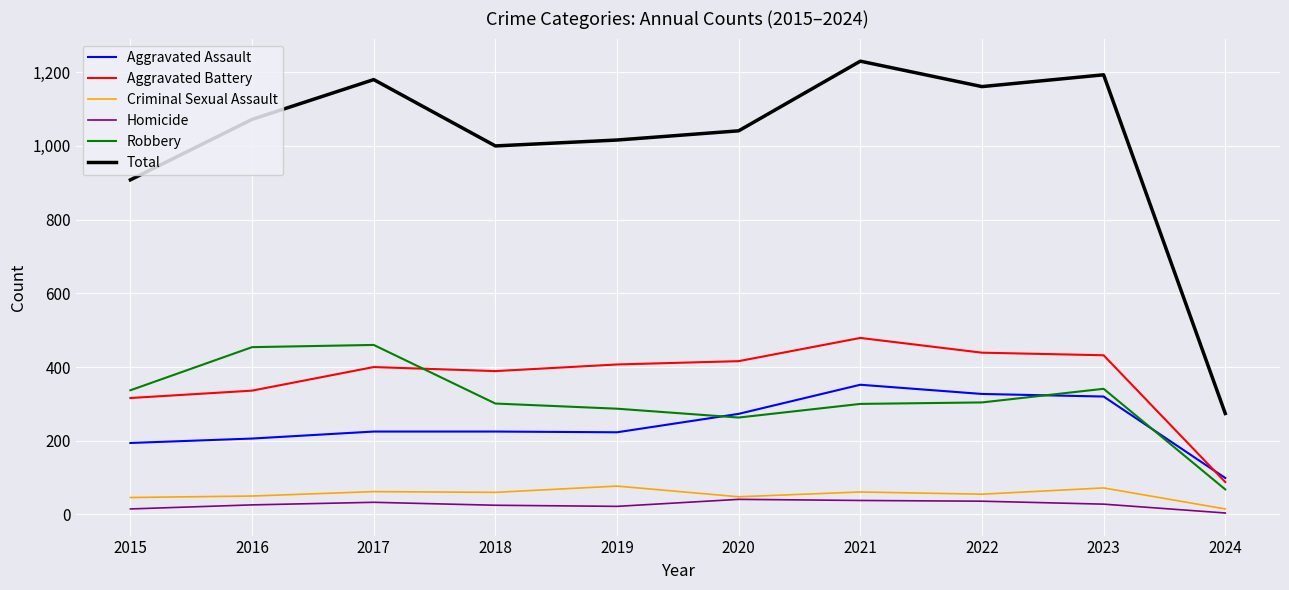

Which series has the largest range (max minus min)?

Total